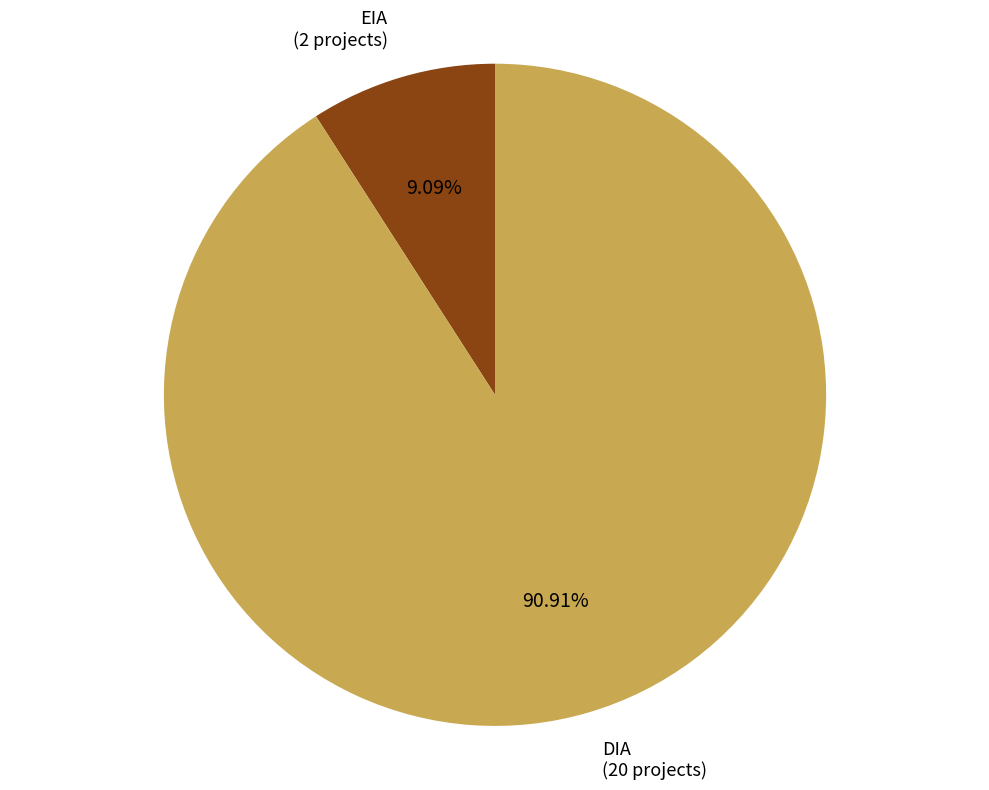

To the nearest percent, what portion does EIA represent?

9%